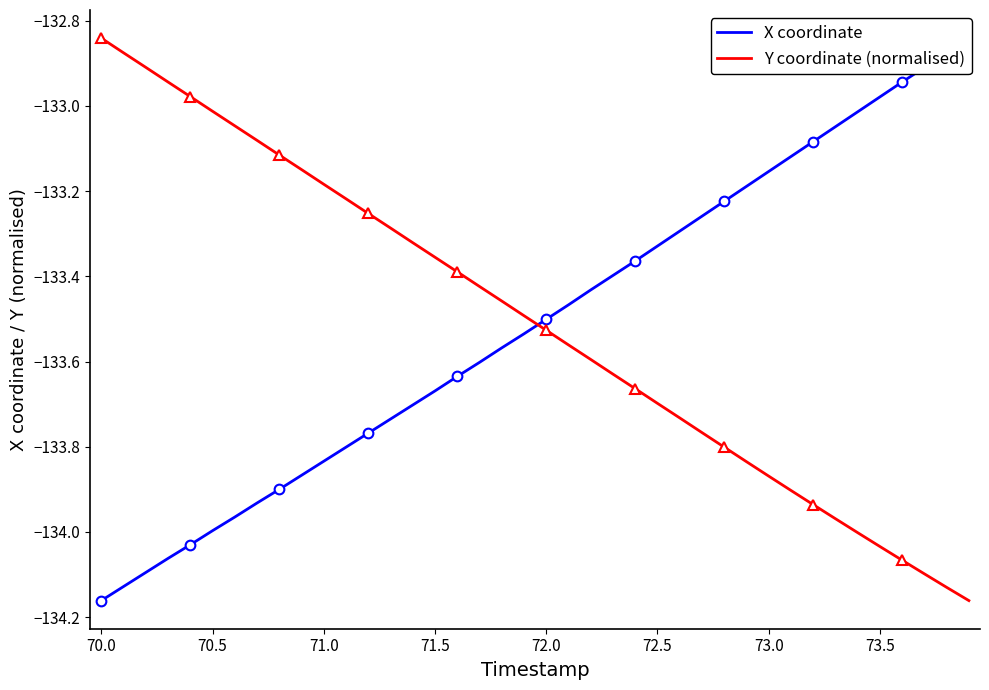

True or false: Y coordinate (normalised) has a value of -63.5 at 71.5.

False